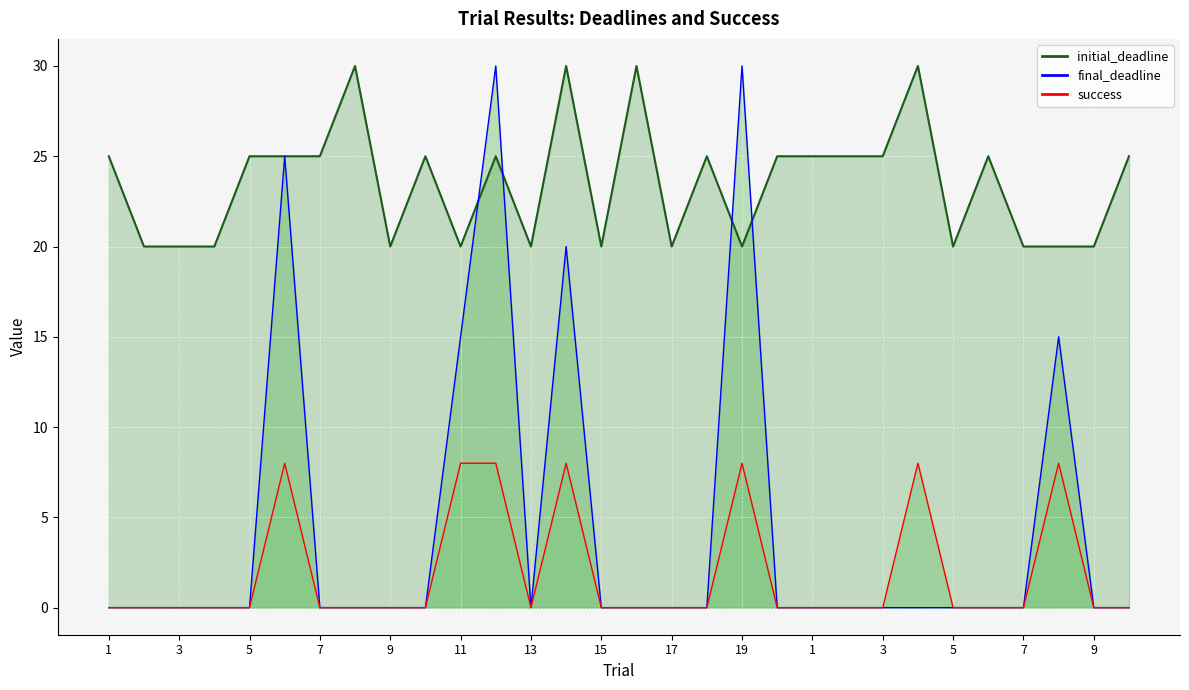

What is the value of the success point at the 14th from the left?

8